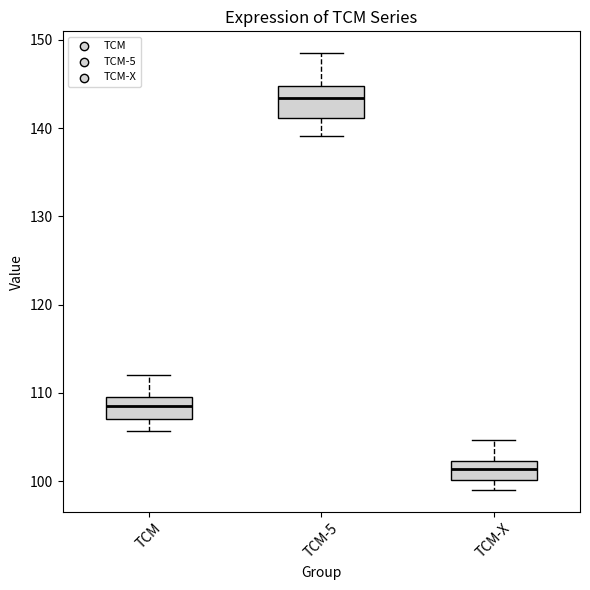

Which box's median line is the highest?

TCM-5